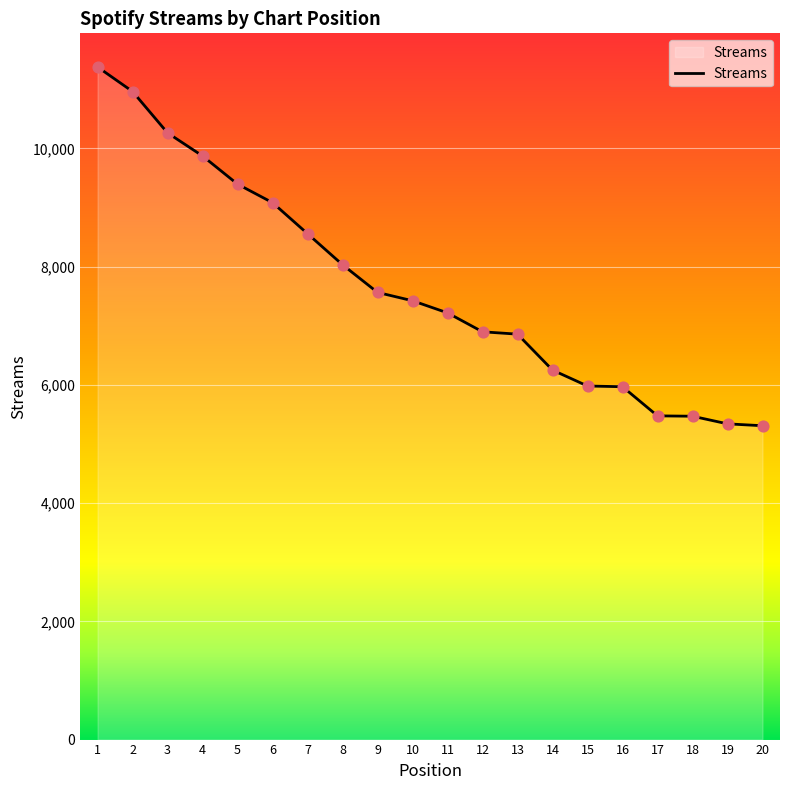

Between 2 and 18, which is larger?

2